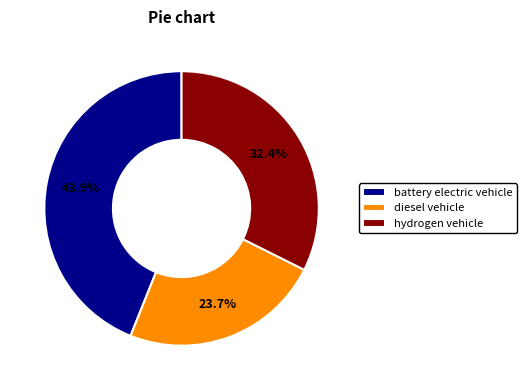

How many slices are in this pie chart?

3